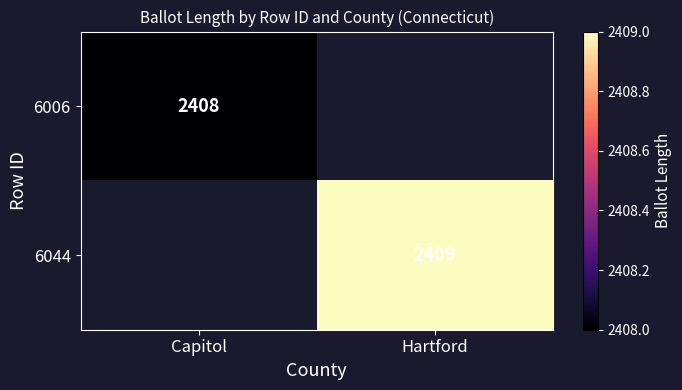

At which category does the chart reach its minimum across all series?

Capitol